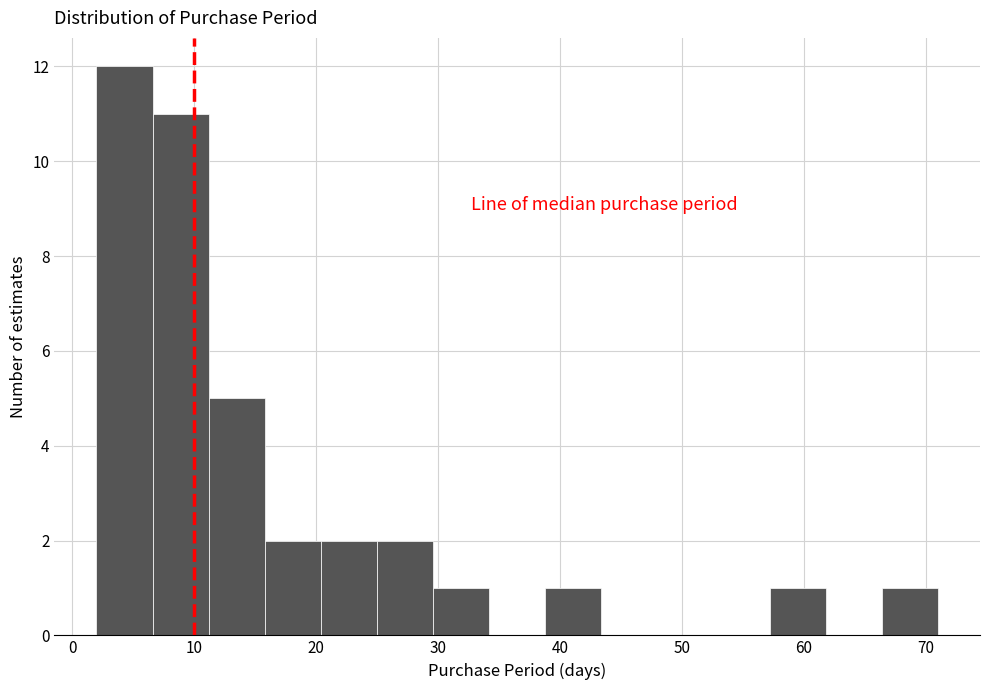

Reading left to right, list every bar in this chart as the range it spans on the x-axis followed by its height. Neither the bar edges nor the heights are printed on the chart, so give them approximately, as read against the axes.

2.0 to 6.6: 12
6.6 to 11.2: 11
11.2 to 15.8: 5
15.8 to 20.4: 2
20.4 to 25.0: 2
25.0 to 29.6: 2
29.6 to 34.2: 1
34.2 to 38.8: 0
38.8 to 43.4: 1
43.4 to 48.0: 0
48.0 to 52.6: 0
52.6 to 57.2: 0
57.2 to 61.8: 1
61.8 to 66.4: 0
66.4 to 71.0: 1